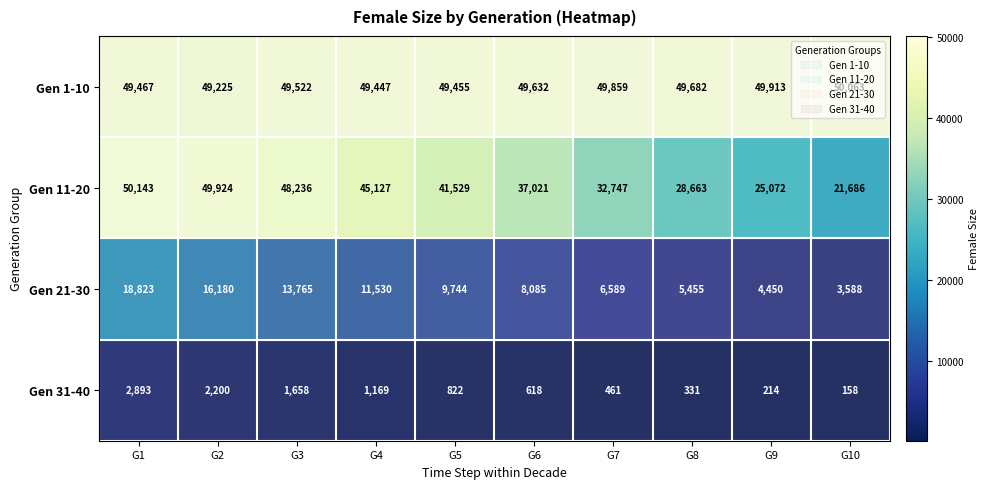

Count the number of data series in this chart.

4